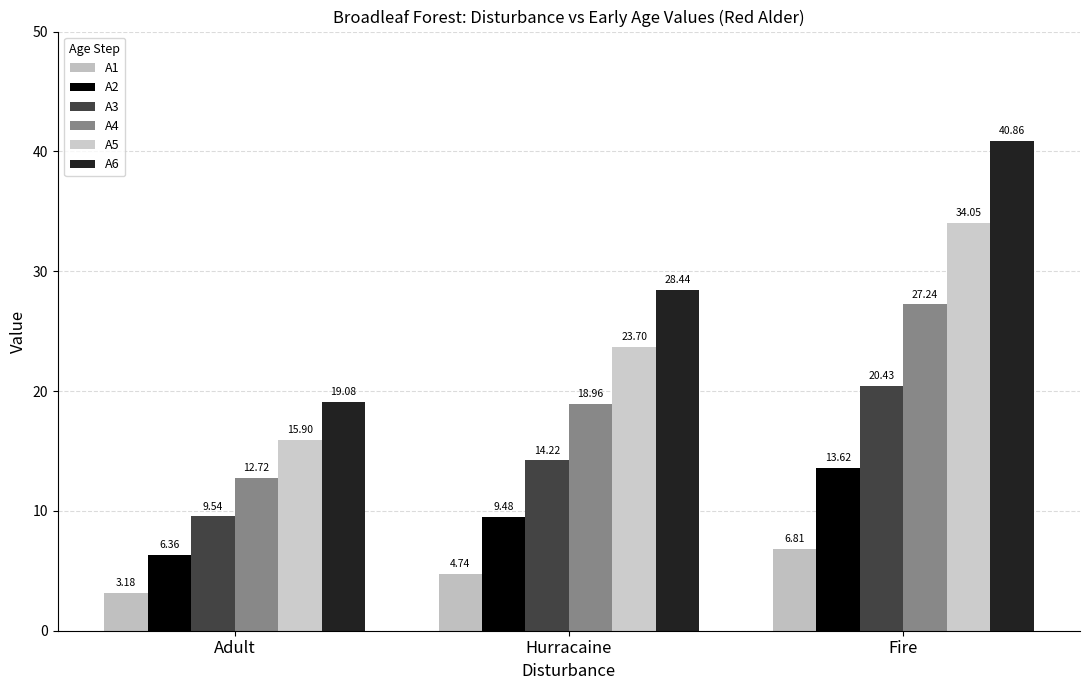

At which category does the chart reach its minimum across all series?

Adult